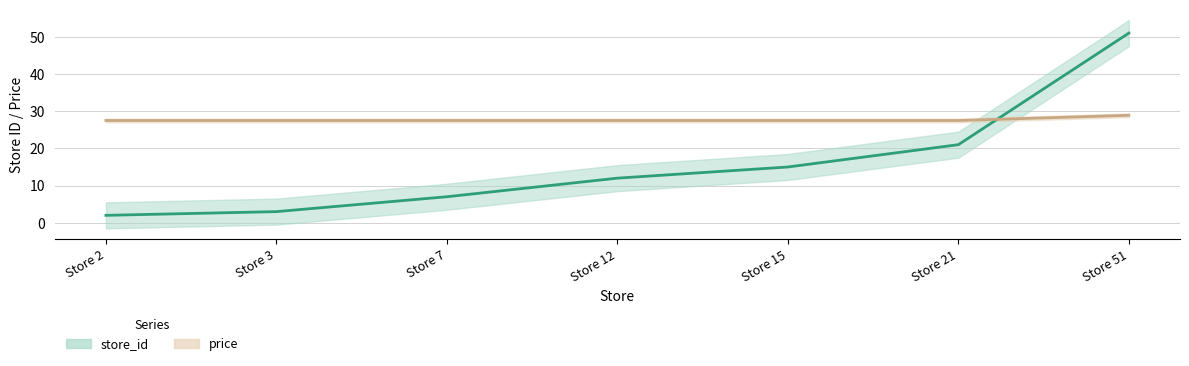

What is the total value across all series at Store 7?

34.5